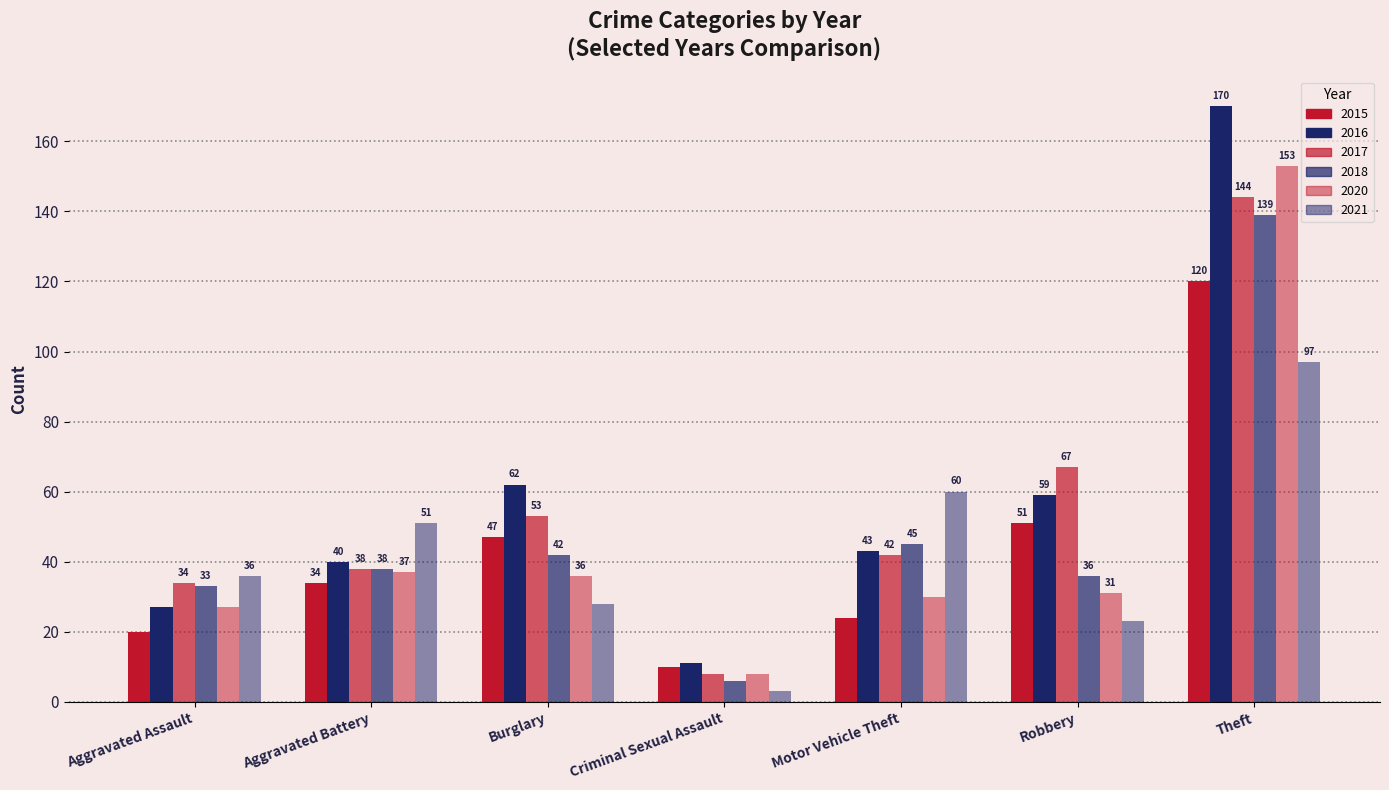

At which category does the chart reach its minimum across all series?

Criminal Sexual Assault